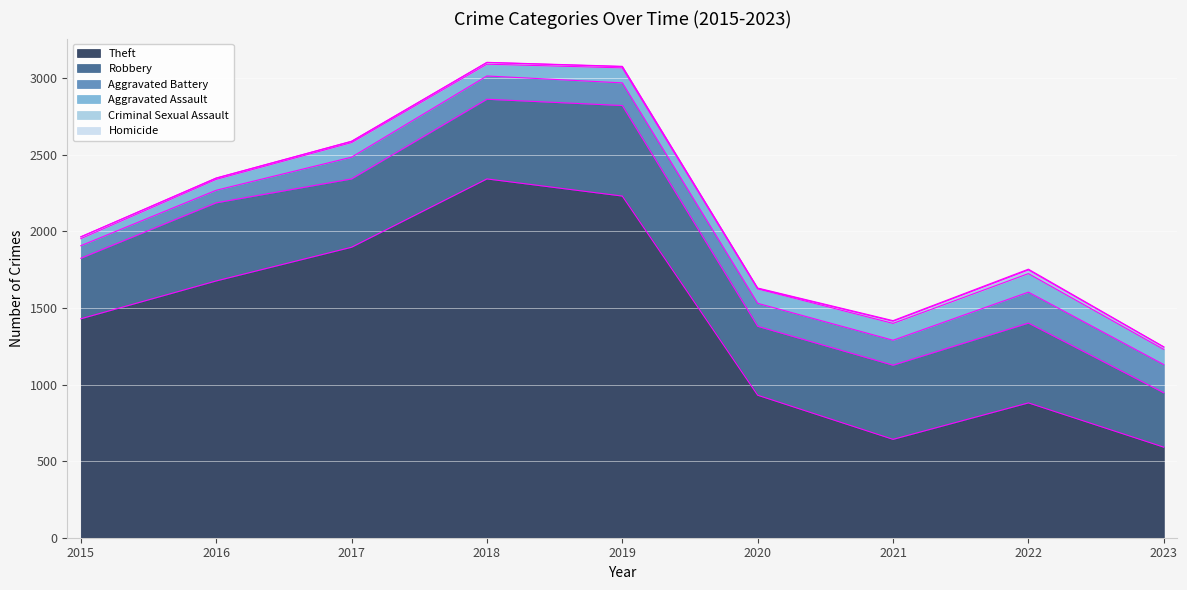

How many data points does each series have?

9